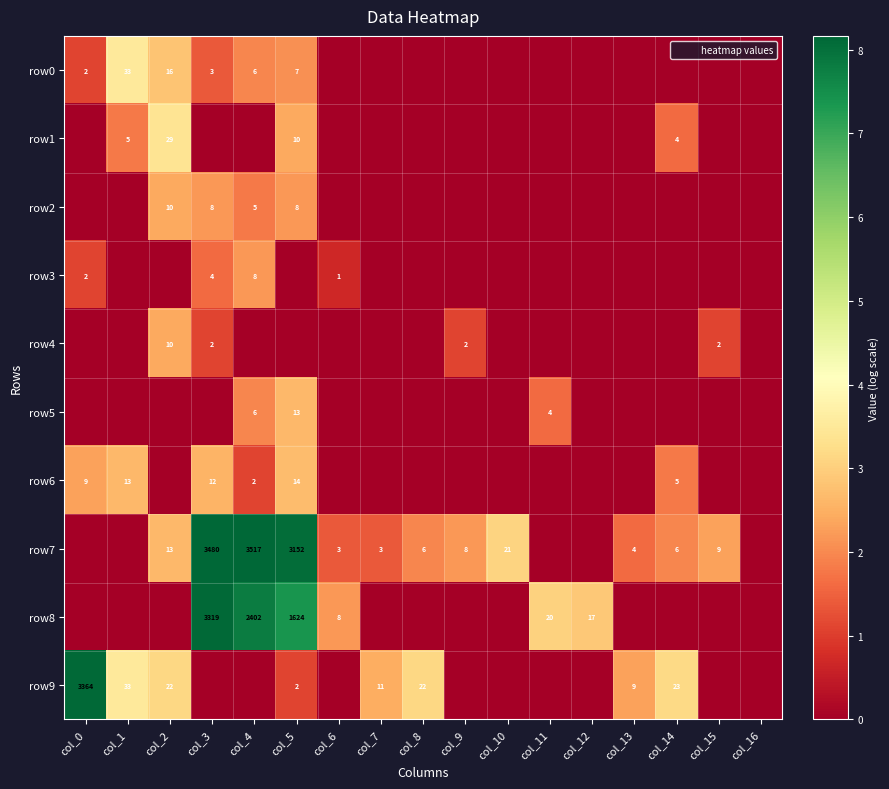

Is it true that row7 equals 21 at col_10?

True